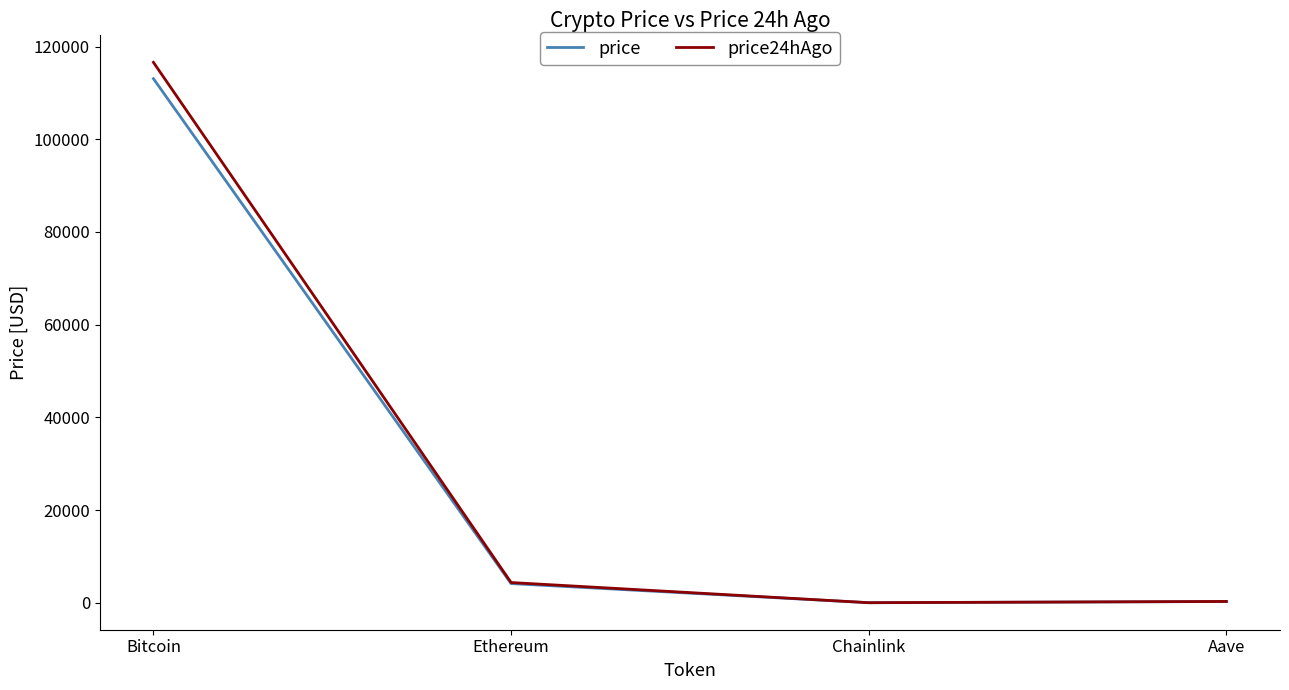

Where is price nearest to the value 56547?

Ethereum